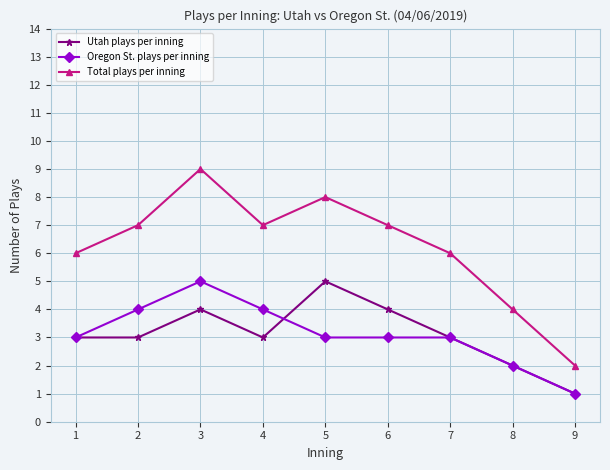

Does the chart have visible grid lines?

Yes